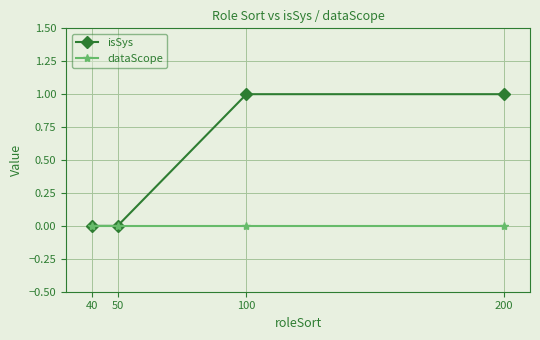

Does the chart display data point markers on the line(s)?

Yes